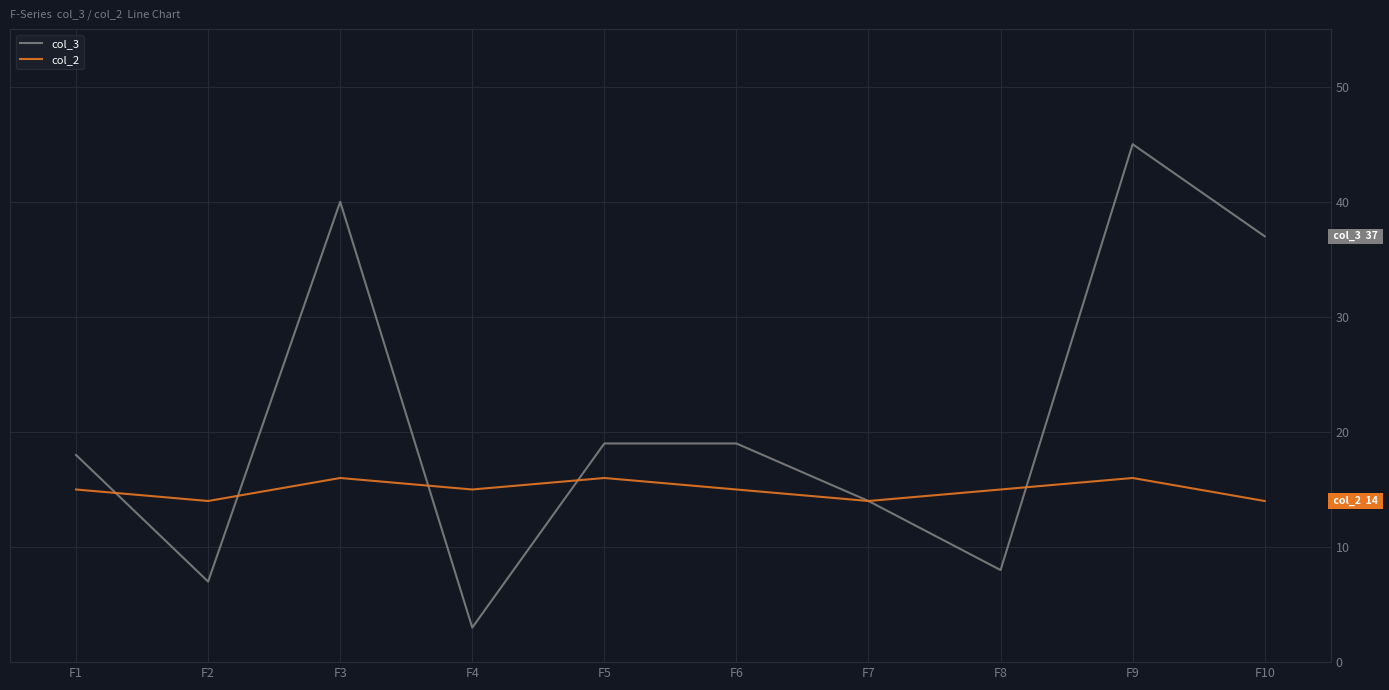

Rank the series at F8 from lowest to highest value.

col_3, col_2